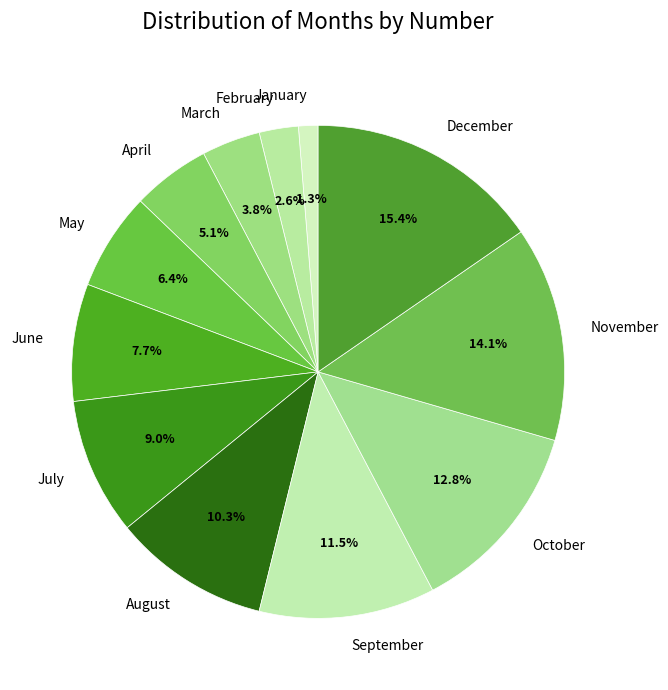

What is the ratio of the value at February to the value at April?

0.5